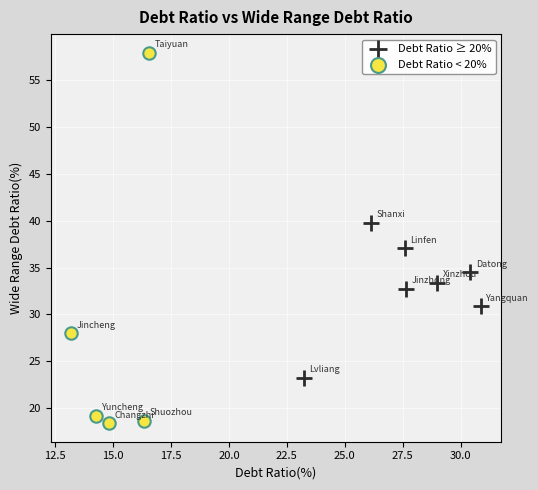

Which series reaches the minimum Y coordinate?

Debt Ratio < 20%